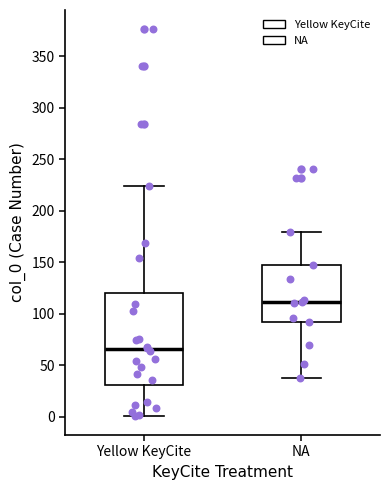

Where is the lower edge of the box for Yellow KeyCite on the y-axis? The values are not printed on the chart, so give them approximately, as read against the axis.

30